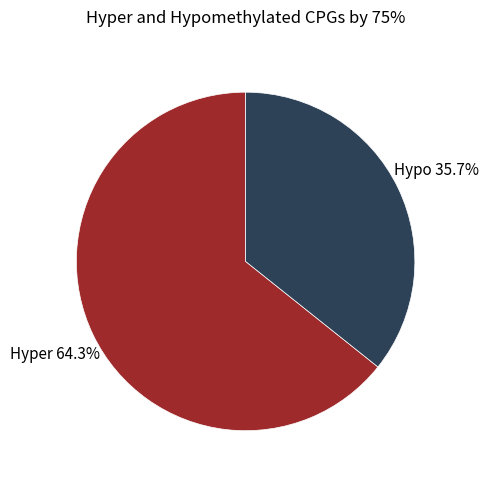

Which slice represents more than half of the pie?

Hyper